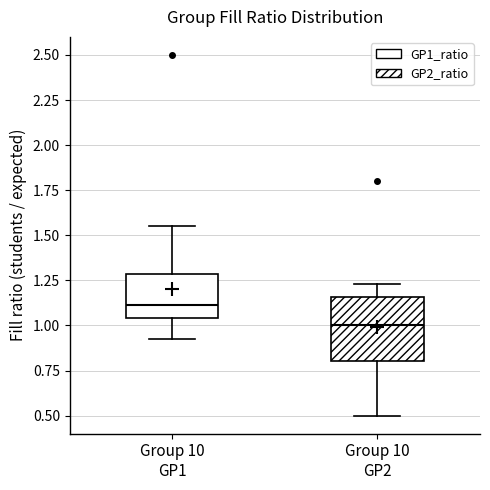

Comparing the boxes themselves (not the whiskers), which one is the tallest?

Group 10 GP2